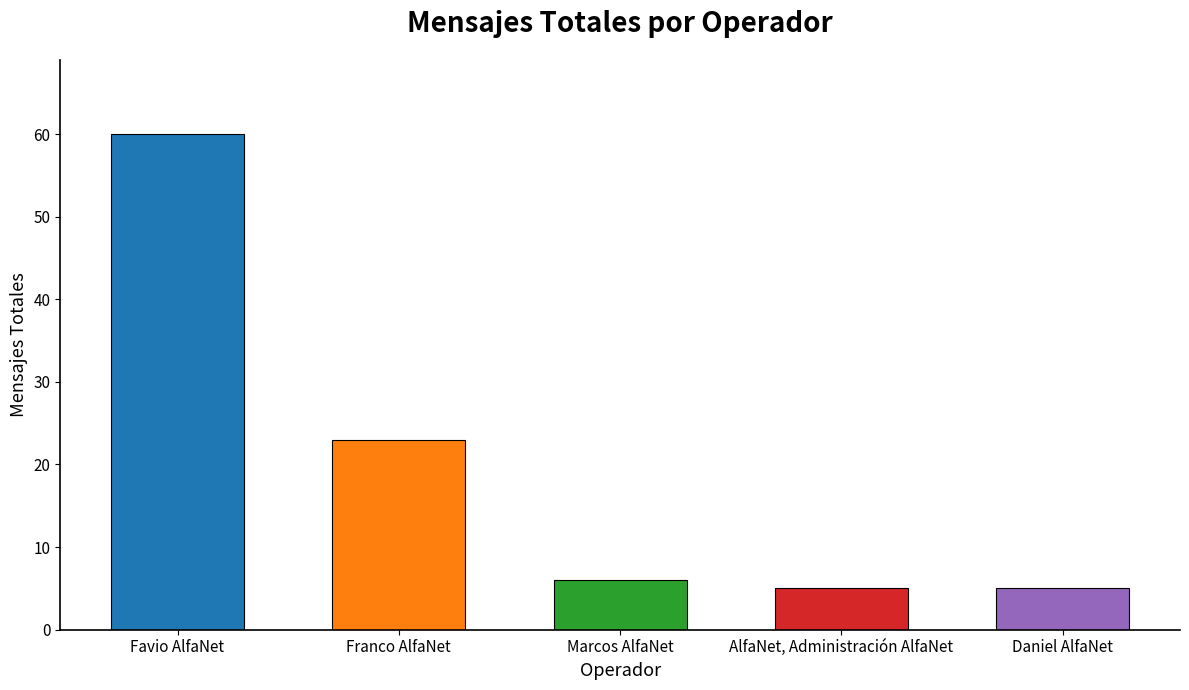

Reading left to right, list all the values displayed in this chart.

Favio AlfaNet=60	Franco AlfaNet=23	Marcos AlfaNet=6	AlfaNet, Administración AlfaNet=5	Daniel AlfaNet=5